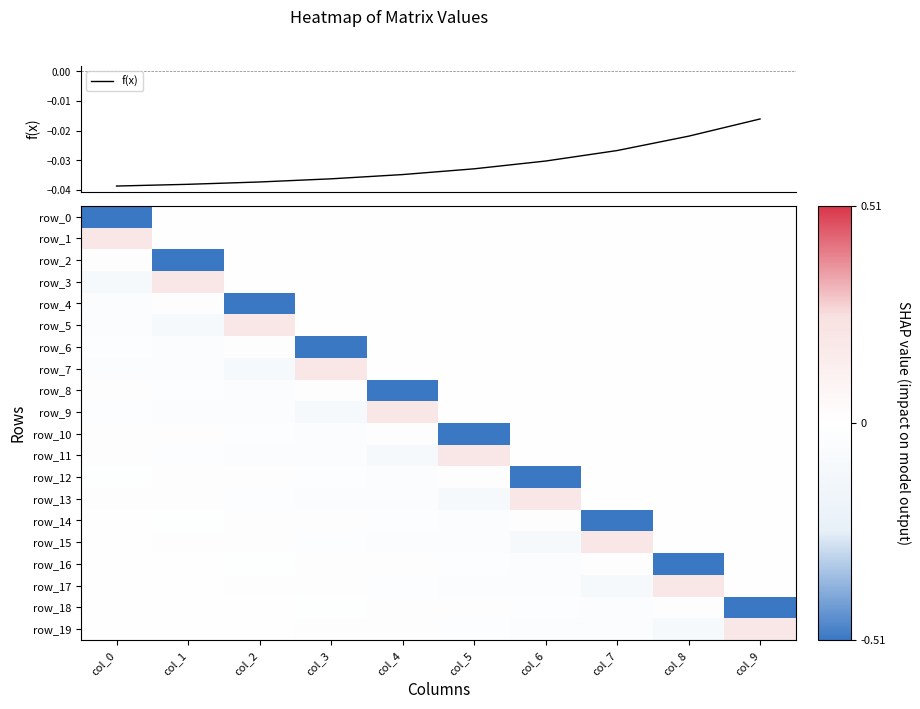

True or false: row_19 has a value of -0.0 at col_5.

False